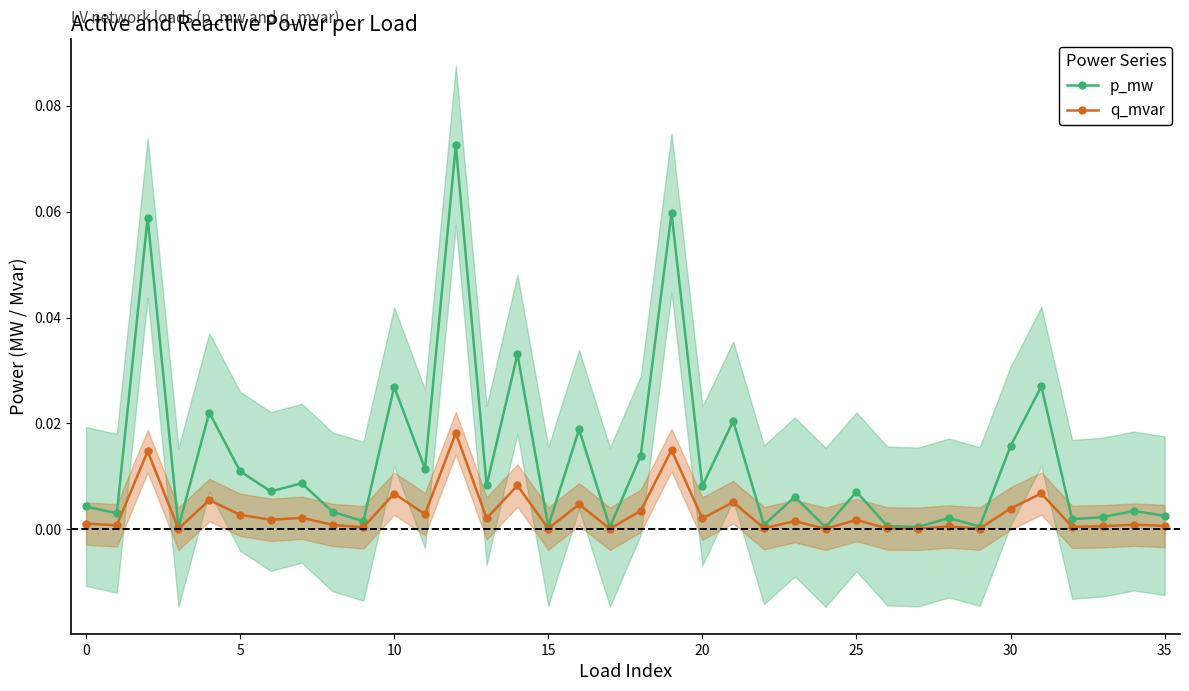

Between 17 and 26, which series saw the biggest shift?

p_mw